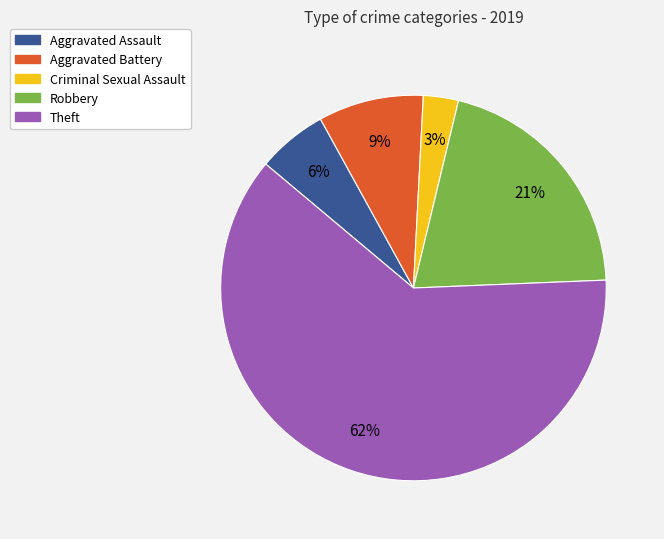

How many segments does this pie chart have?

5